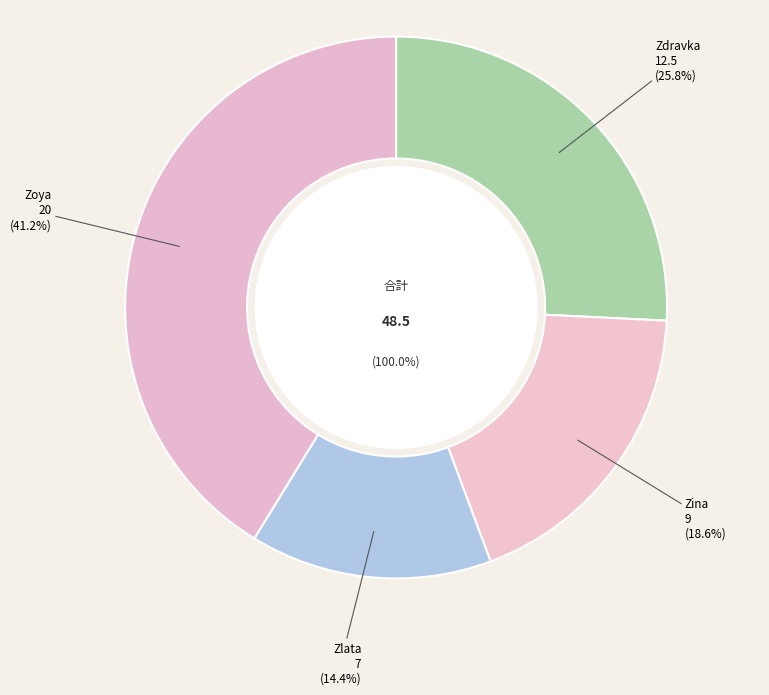

Is there a majority slice in this chart?

No